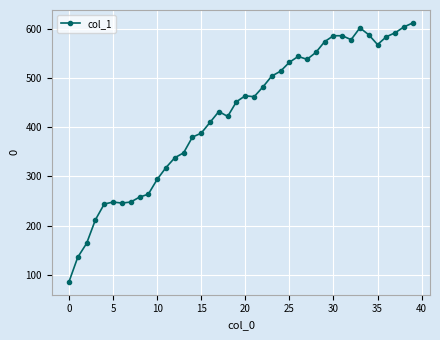

How many series are shown in this chart?

1